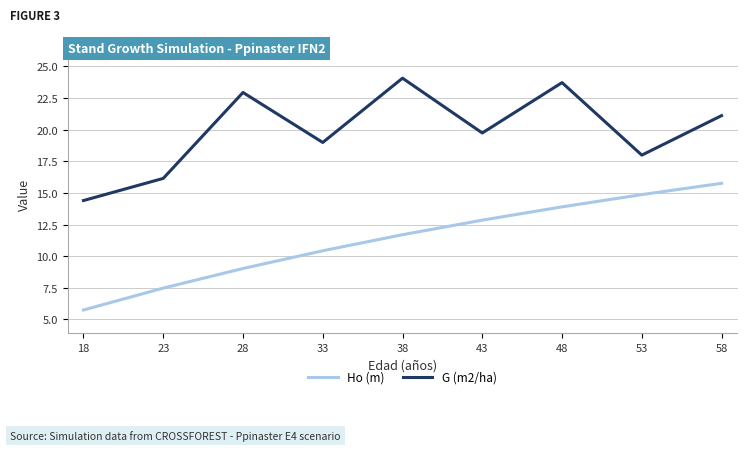

True or false: G (m2/ha) has a value of 24.1 at 38.

True